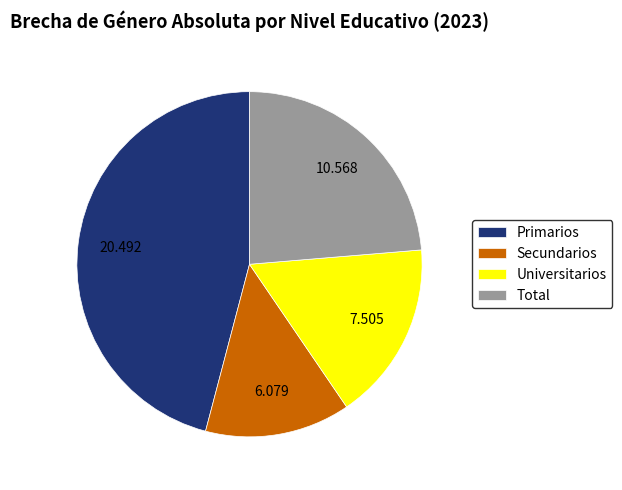

The Primarios slice represents 46% of the pie. True or false?

True